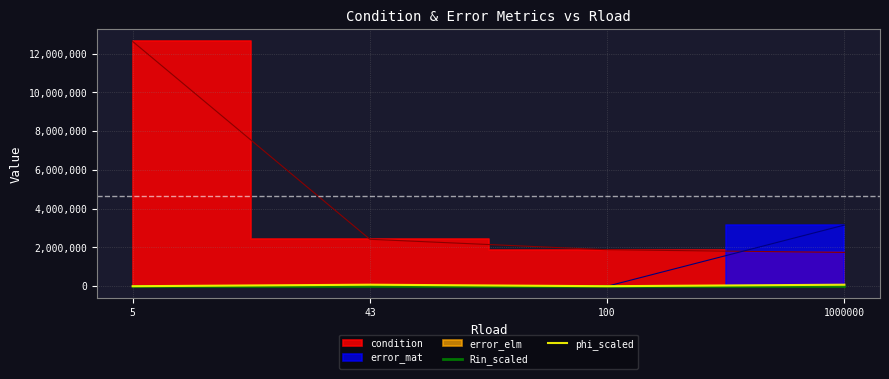

The phi_scaled series shows 78539.8 at 1000000. True or false?

True